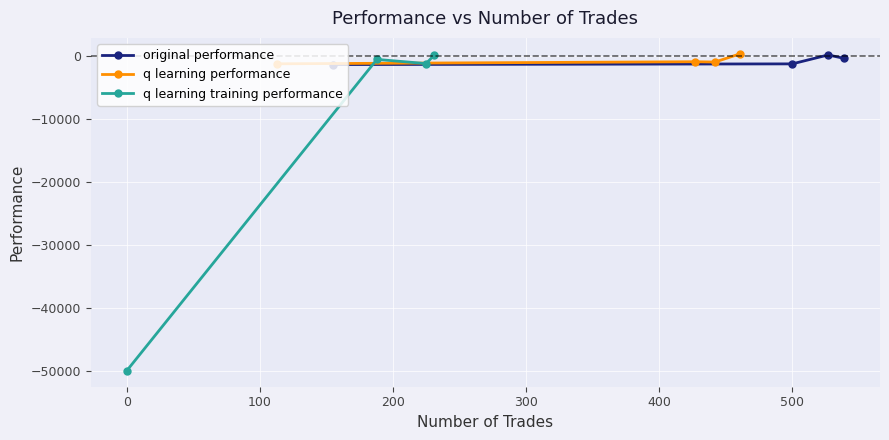

What is the lowest value of the q learning performance series?

-1199.8